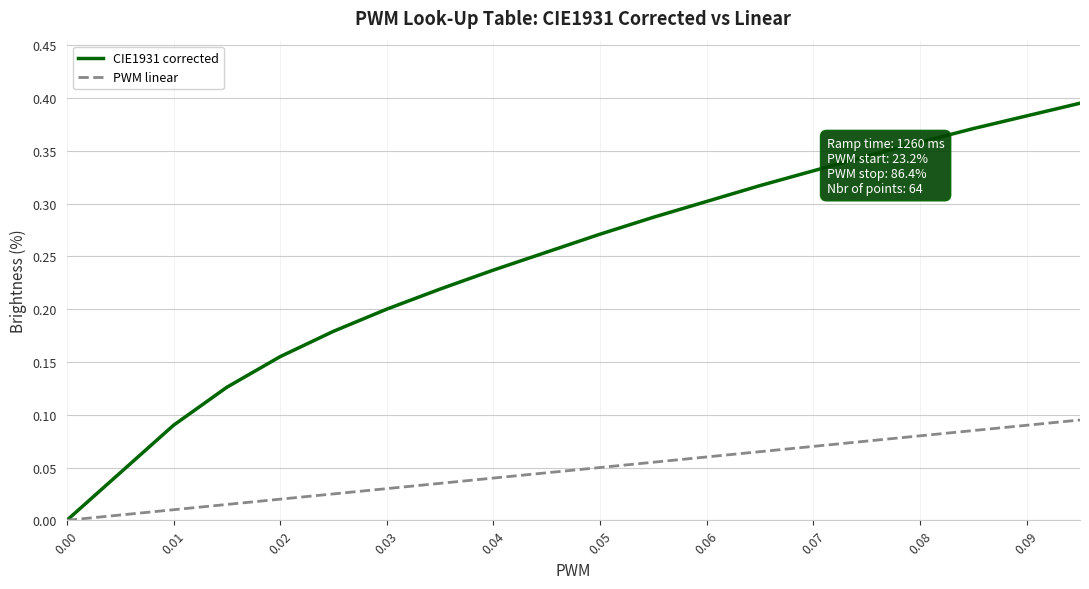

What are all the series names shown in the legend?

CIE1931 corrected, PWM linear